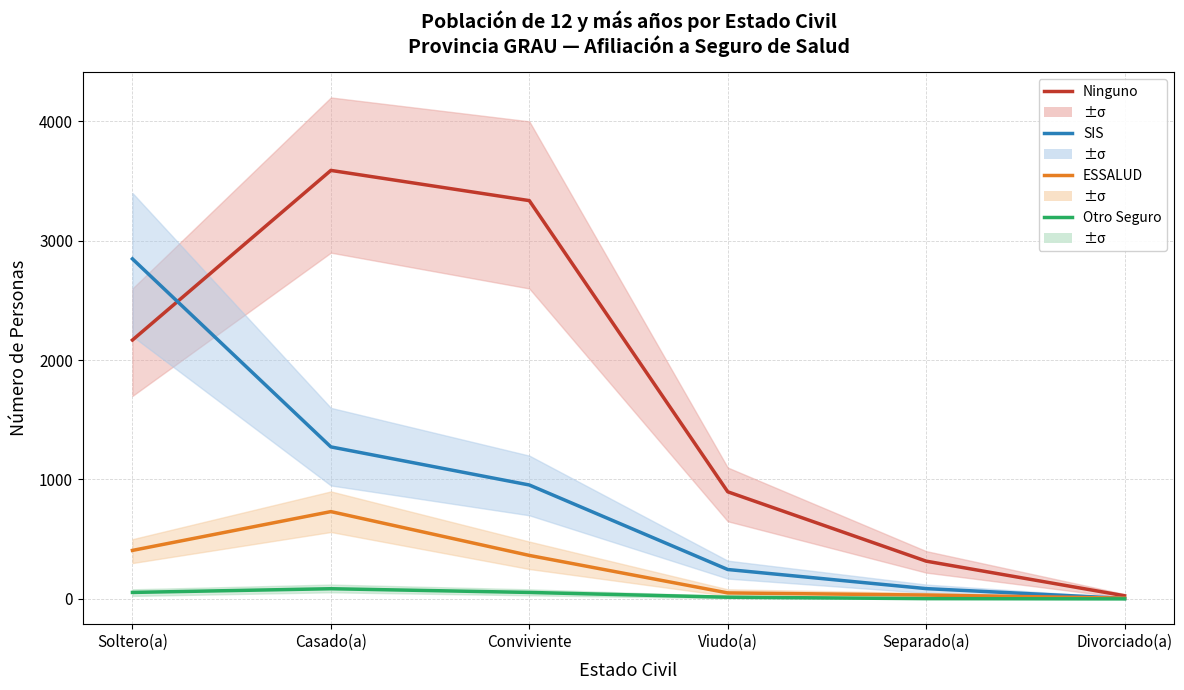

At which label does SIS first exceed 954?

Soltero(a)